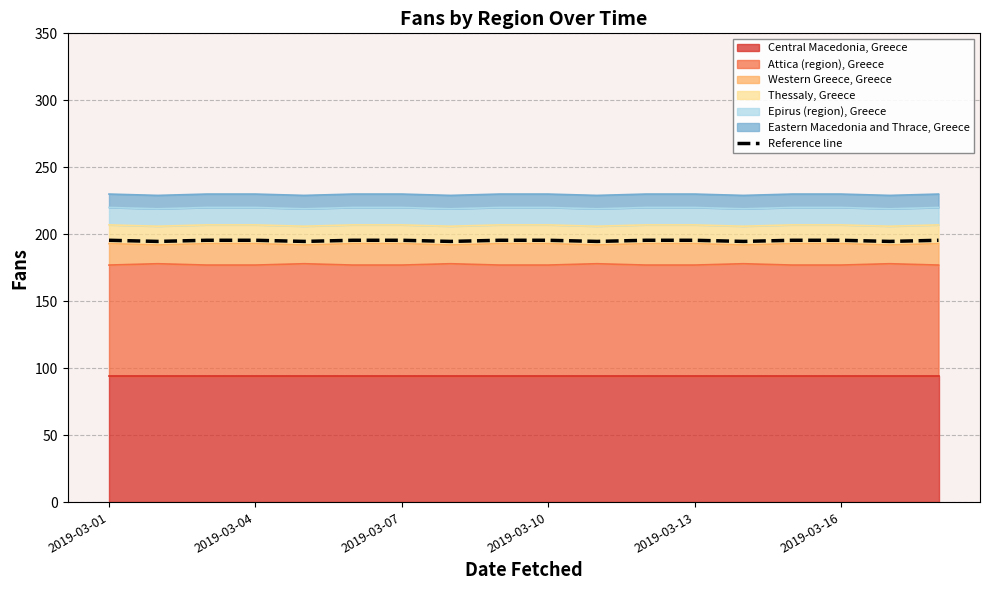

What is the average value?

195.2